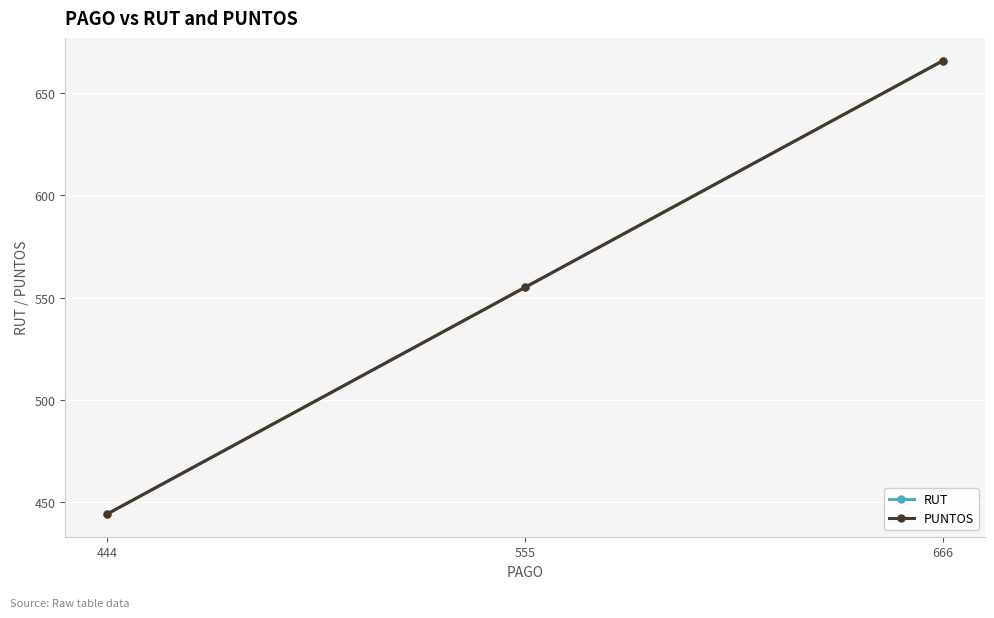

Is this an area chart (filled region under the line)?

No